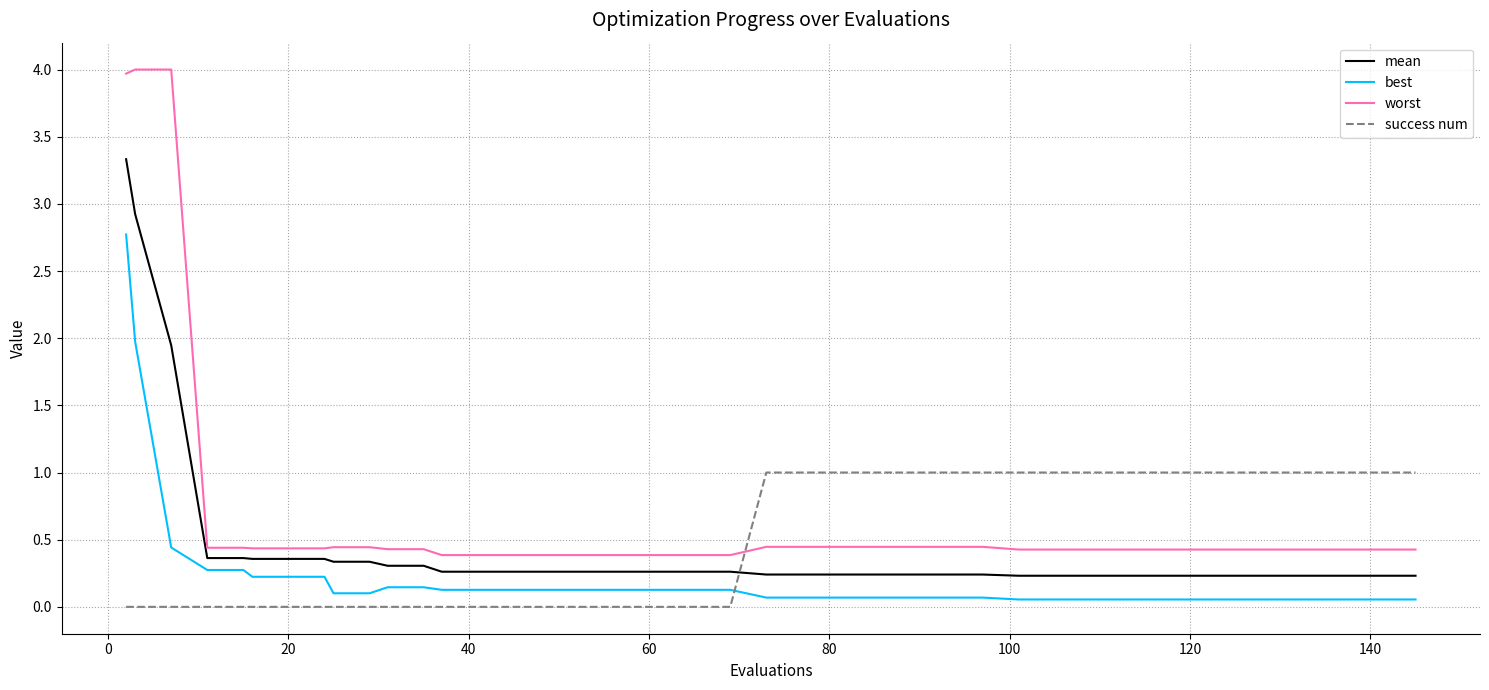

Does the chart have visible grid lines?

Yes